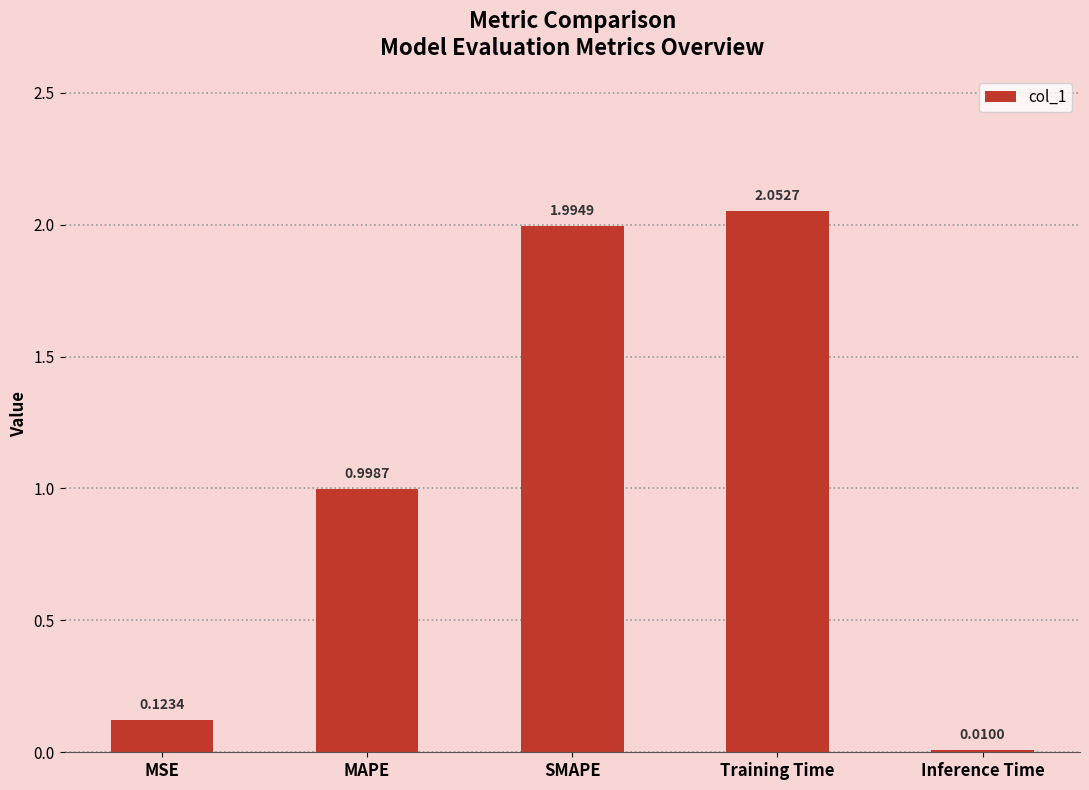

What is the label of the 1st bar from the left?

MSE